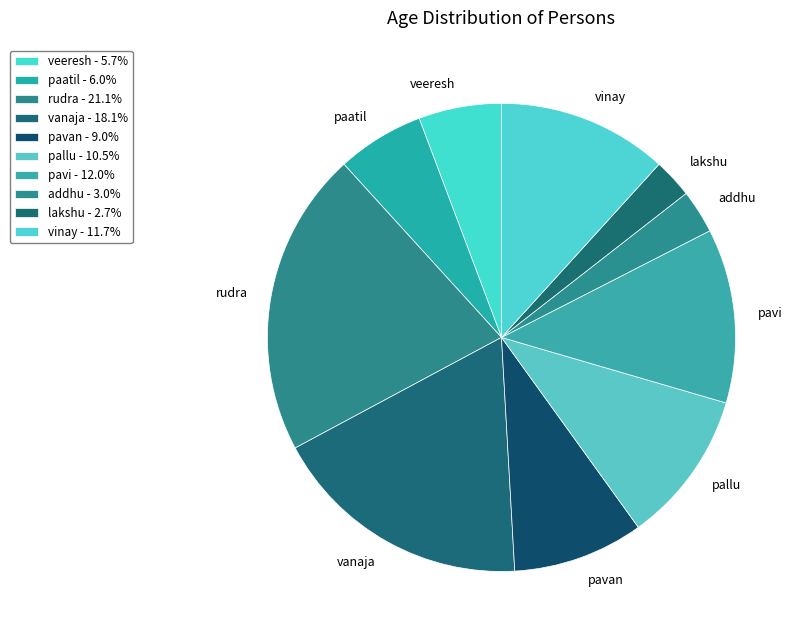

Combined, do pavi and veeresh account for over 50%?

No